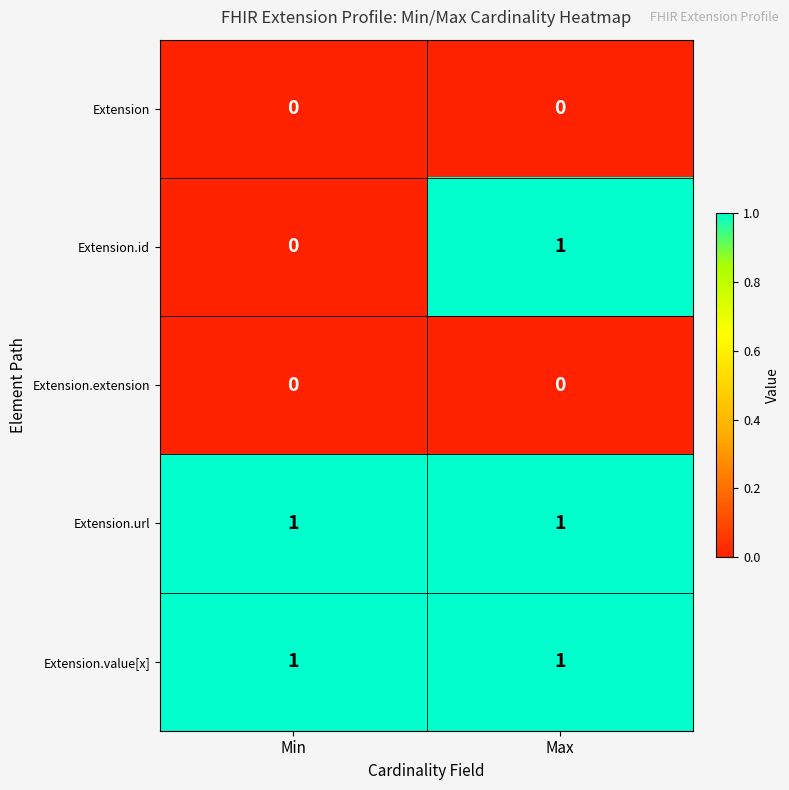

Which series has the largest range (max minus min)?

Extension.id